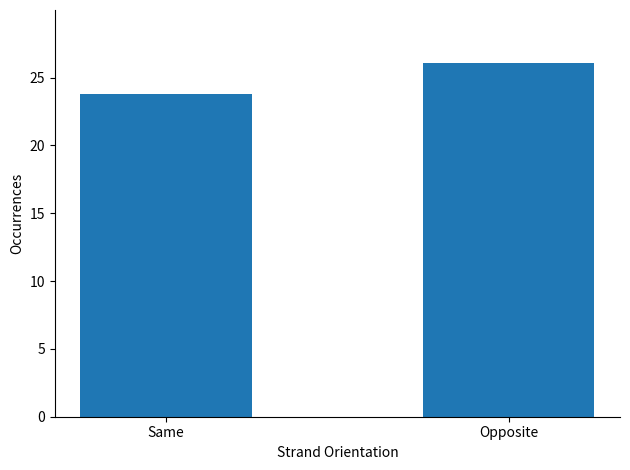

How many data points does each series have?

2